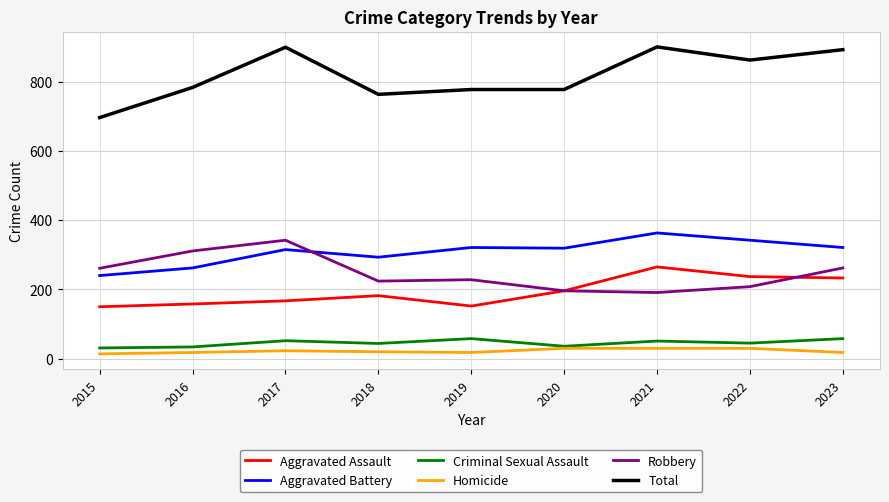

What is the total value across all series at 2021?

1800